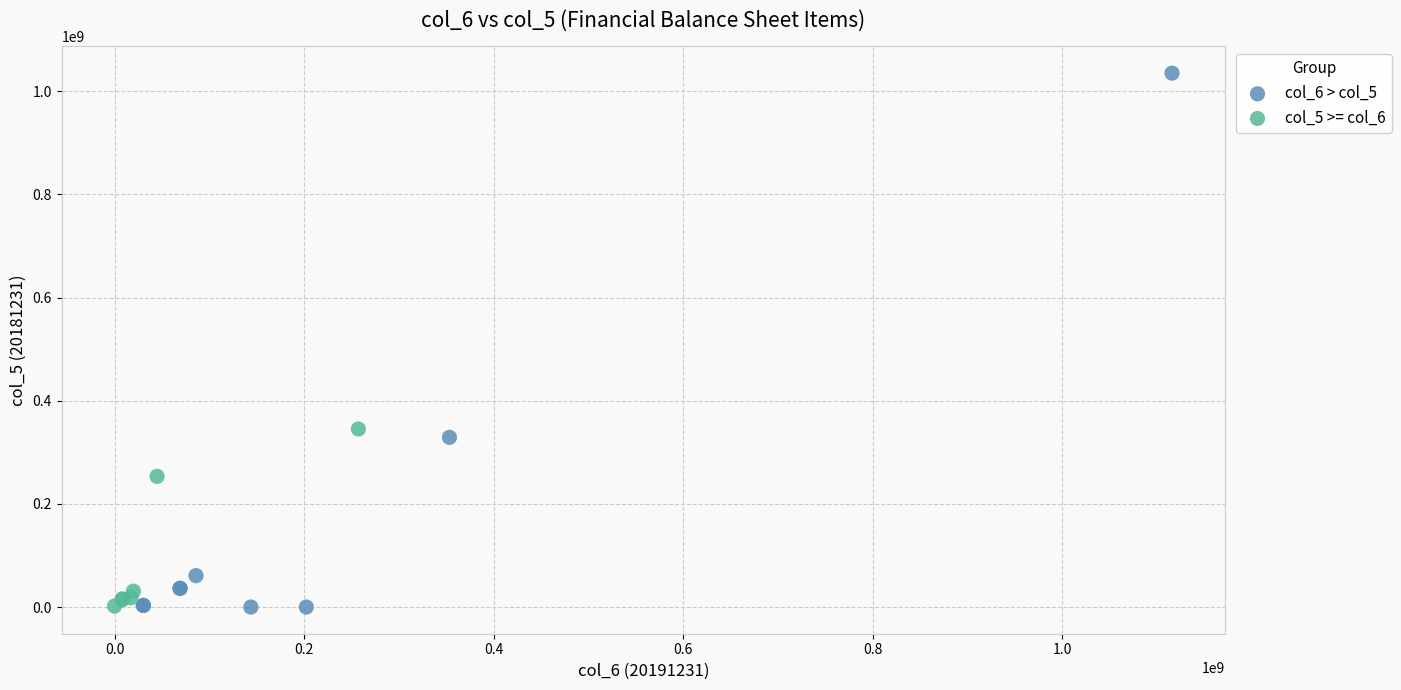

Which series has the largest Y range (max minus min)?

col_6 > col_5